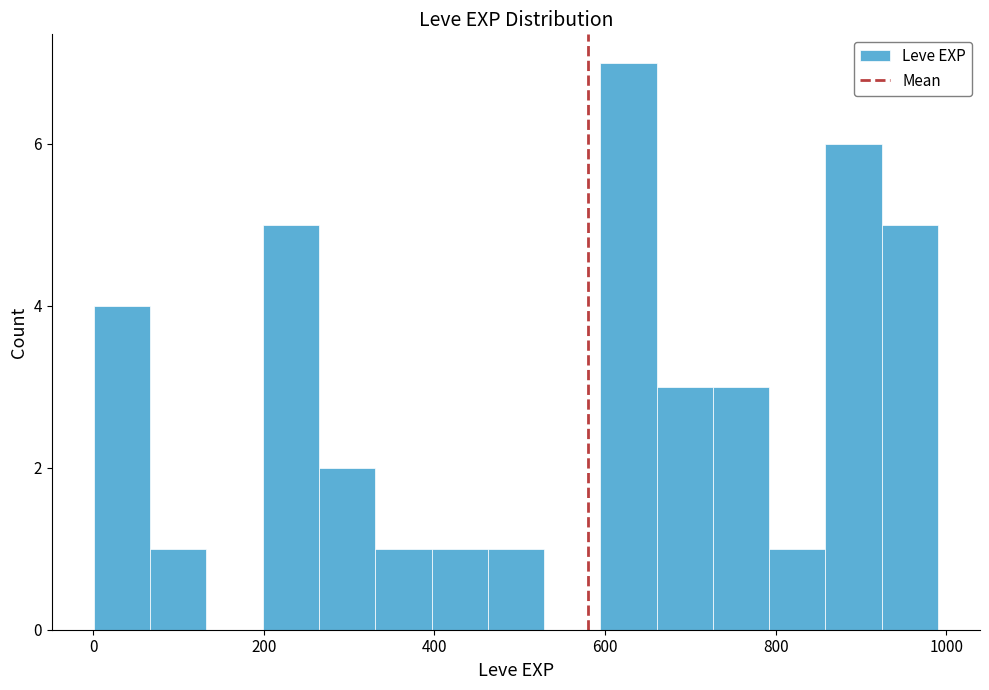

Read against the x-axis, roughly where is the centre of the tallest bar?

620